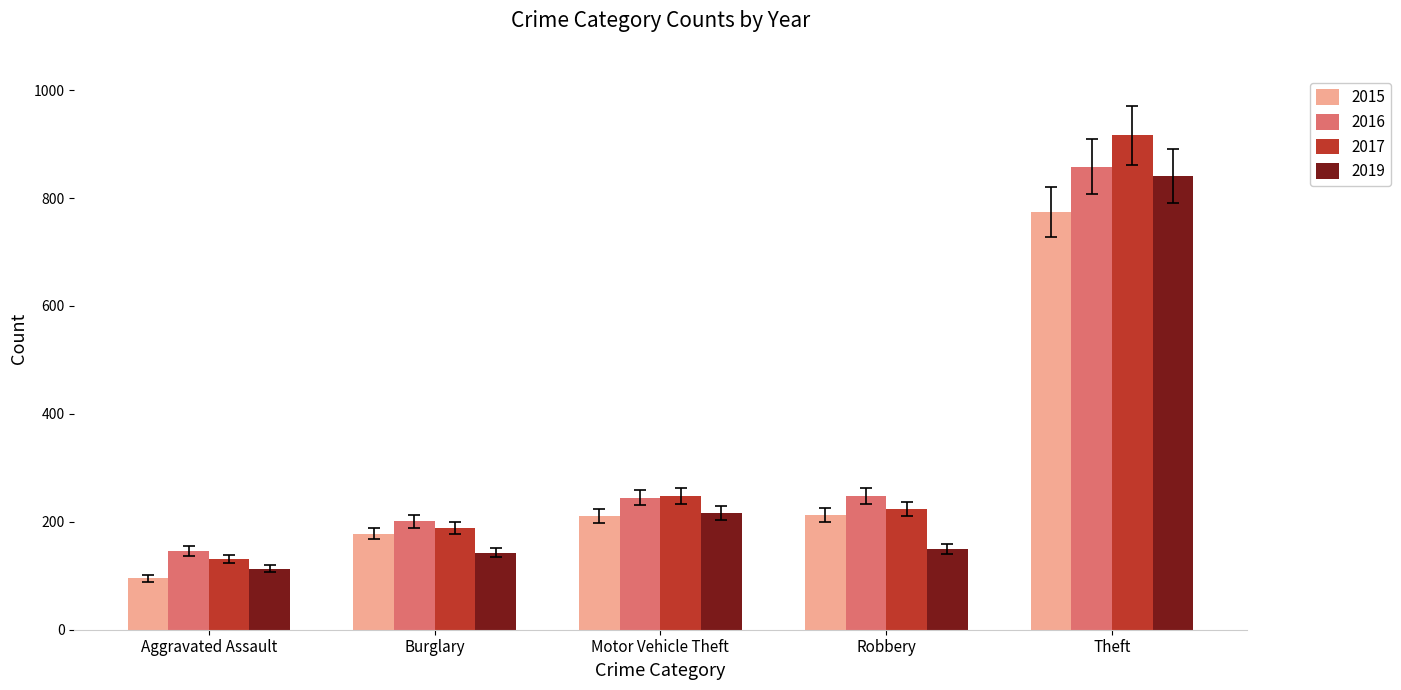

Which series changed the most between Aggravated Assault and Robbery?

2015